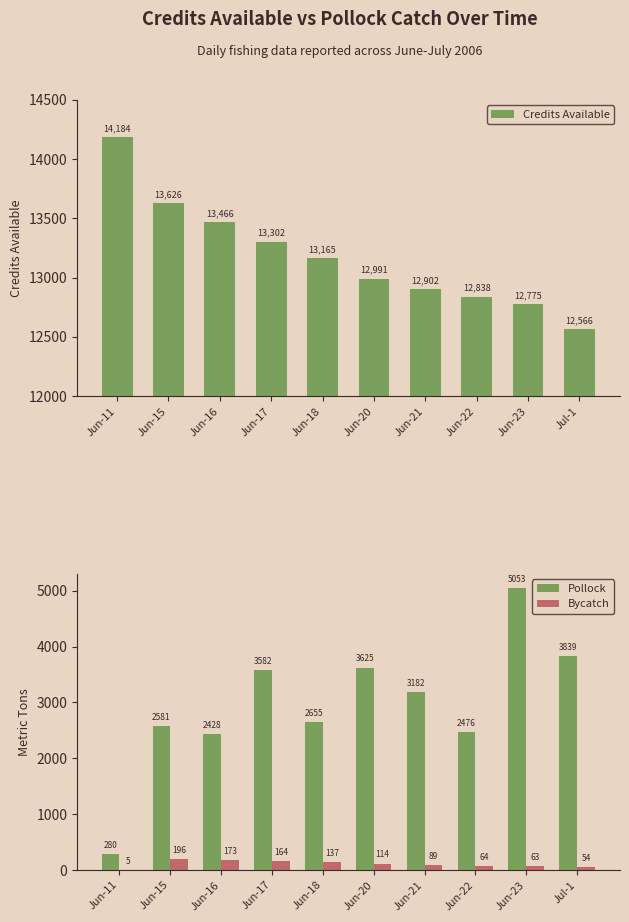

At Jul-1, list the series in order from largest to smallest.

Credits Available, Pollock, Bycatch